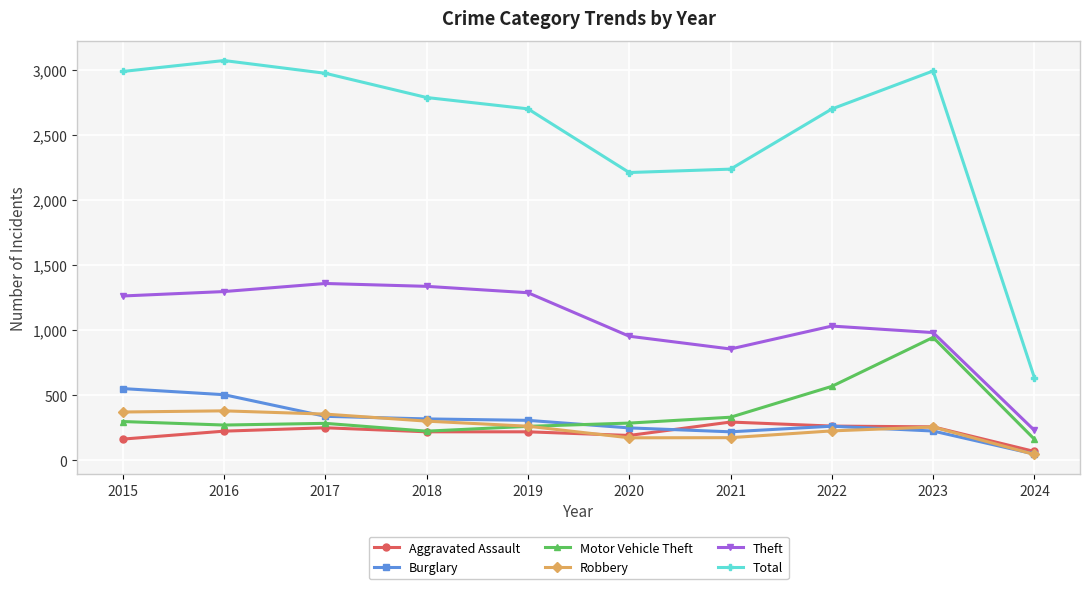

The value of Robbery at 2015 is 372. True or false?

True